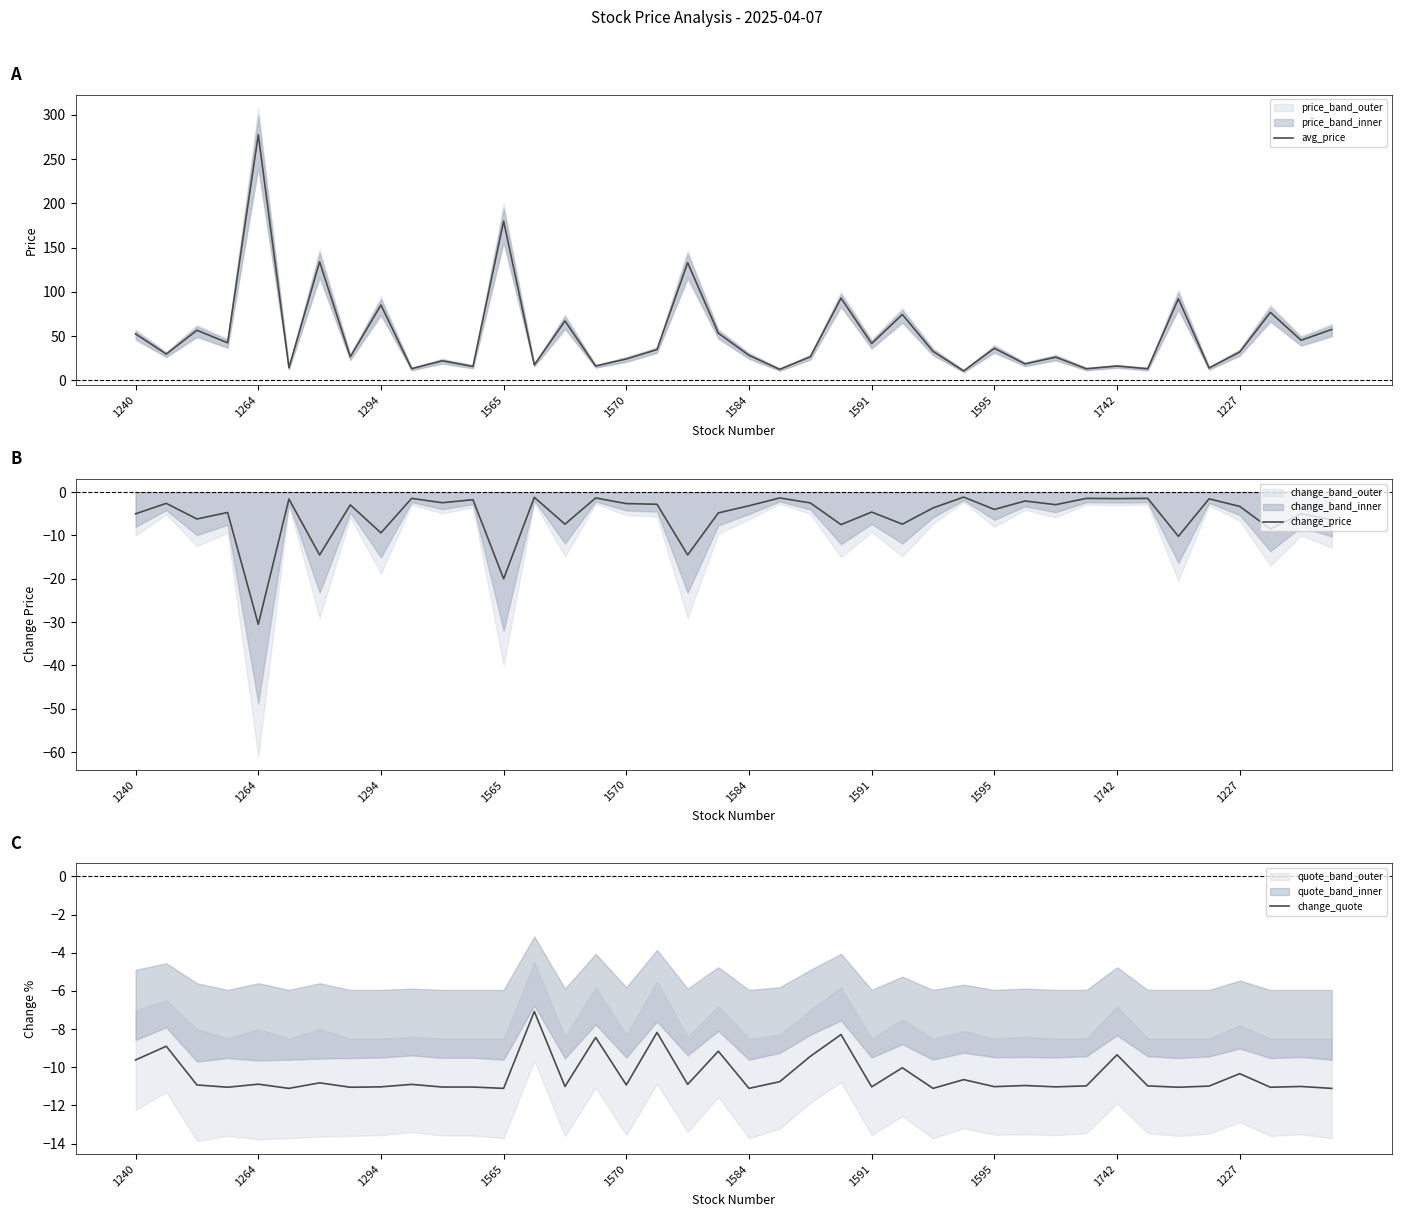

Between 38 and 39, which is larger?

39